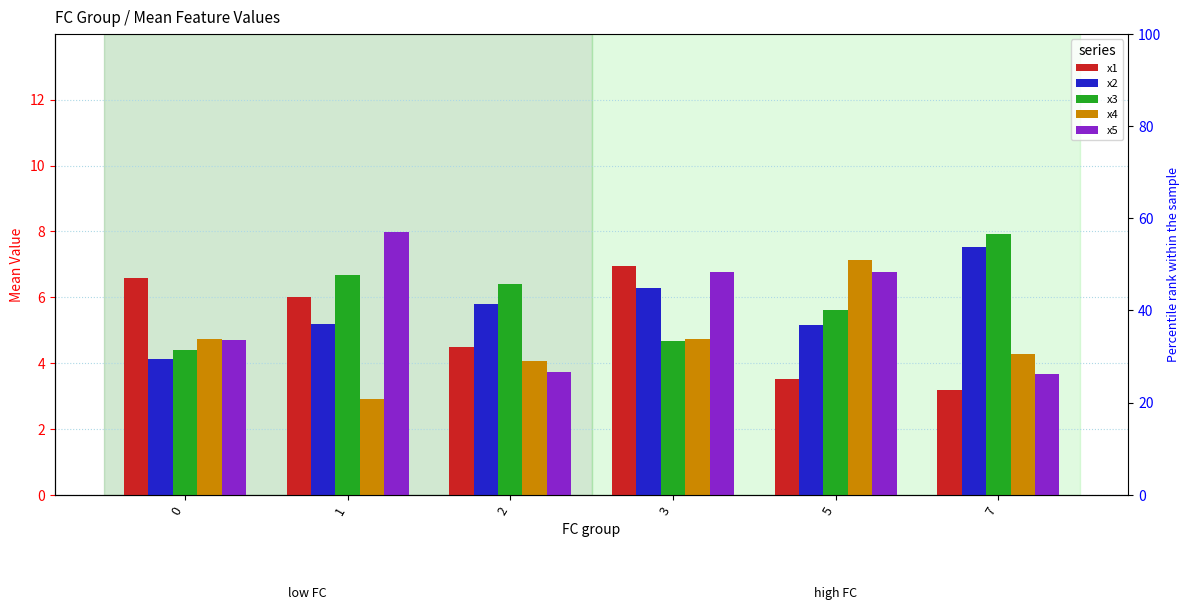

Reading left to right, extract all data points from this chart.

x1: 6.6	6.0	4.5	7.0	3.5	3.2
x2: 4.1	5.2	5.8	6.3	5.2	7.5
x3: 4.4	6.7	6.4	4.7	5.6	7.9
x4: 4.7	2.9	4.1	4.7	7.1	4.3
x5: 4.7	8.0	3.7	6.8	6.8	3.7